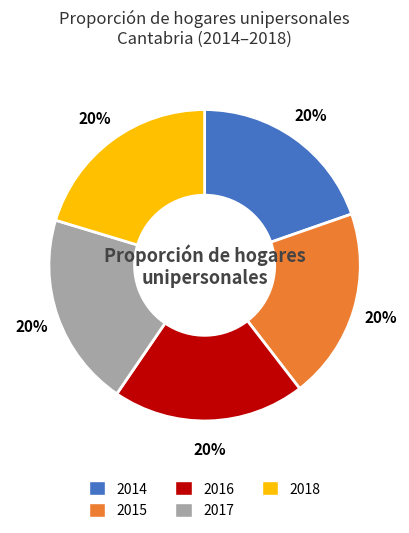

Approximately how many times larger is the value at 2017 compared to 2016?

1.0